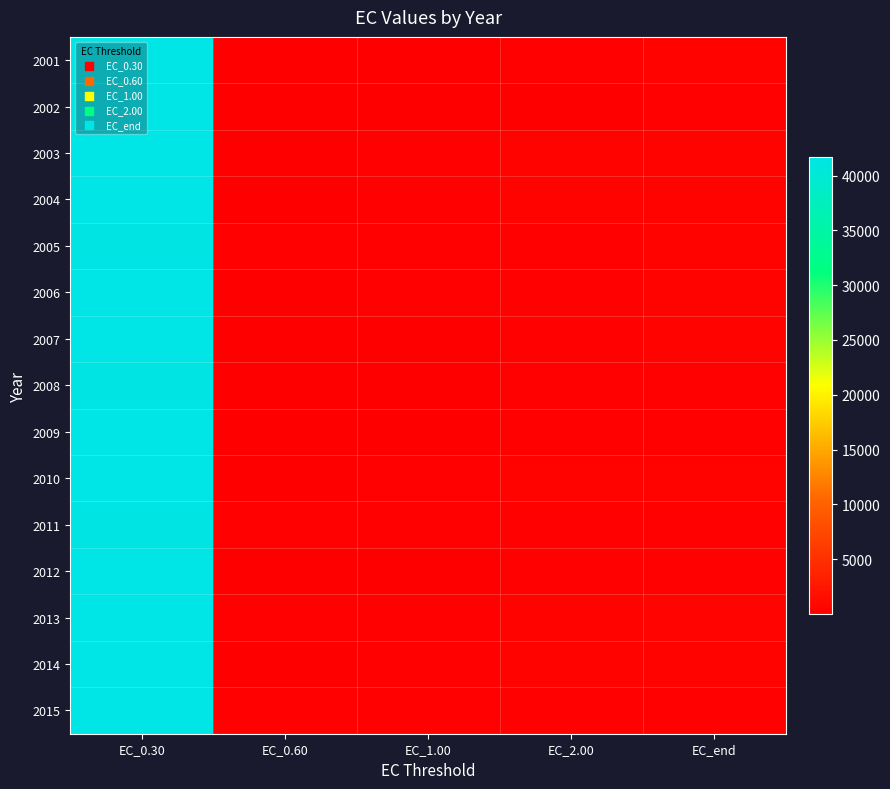

Count the number of data series in this chart.

15